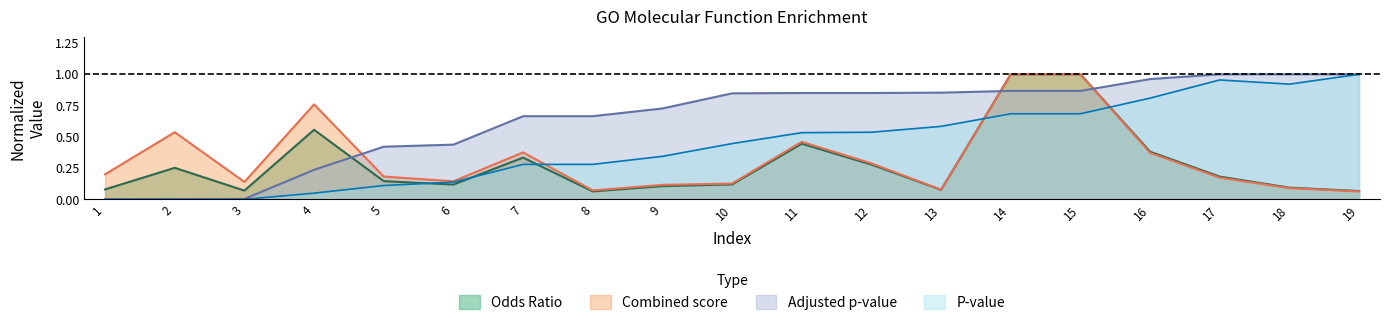

What are all the series names shown in the legend?

Odds Ratio, Combined score, Adjusted p-value, P-value